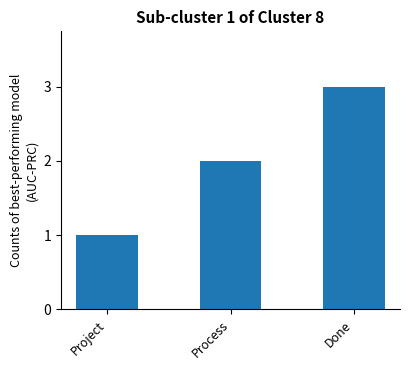

Count the number of categories in the chart.

3